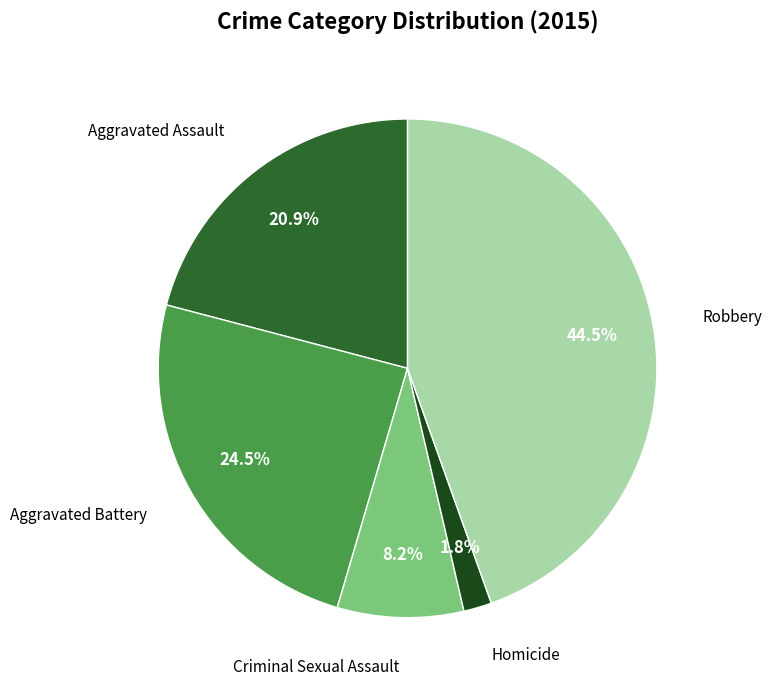

Is there a majority slice in this chart?

No